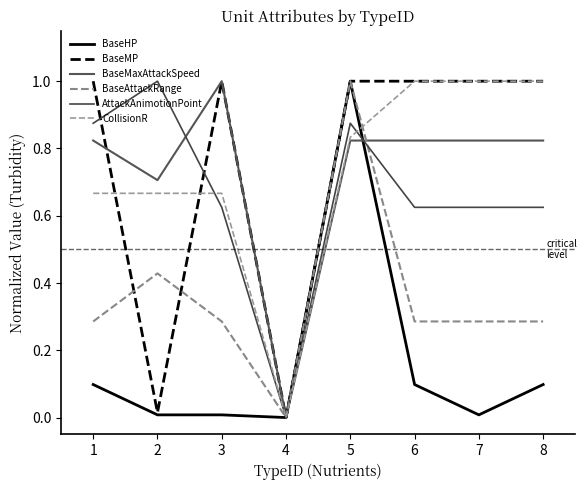

The BaseMP series shows 1.0 at 3. True or false?

True